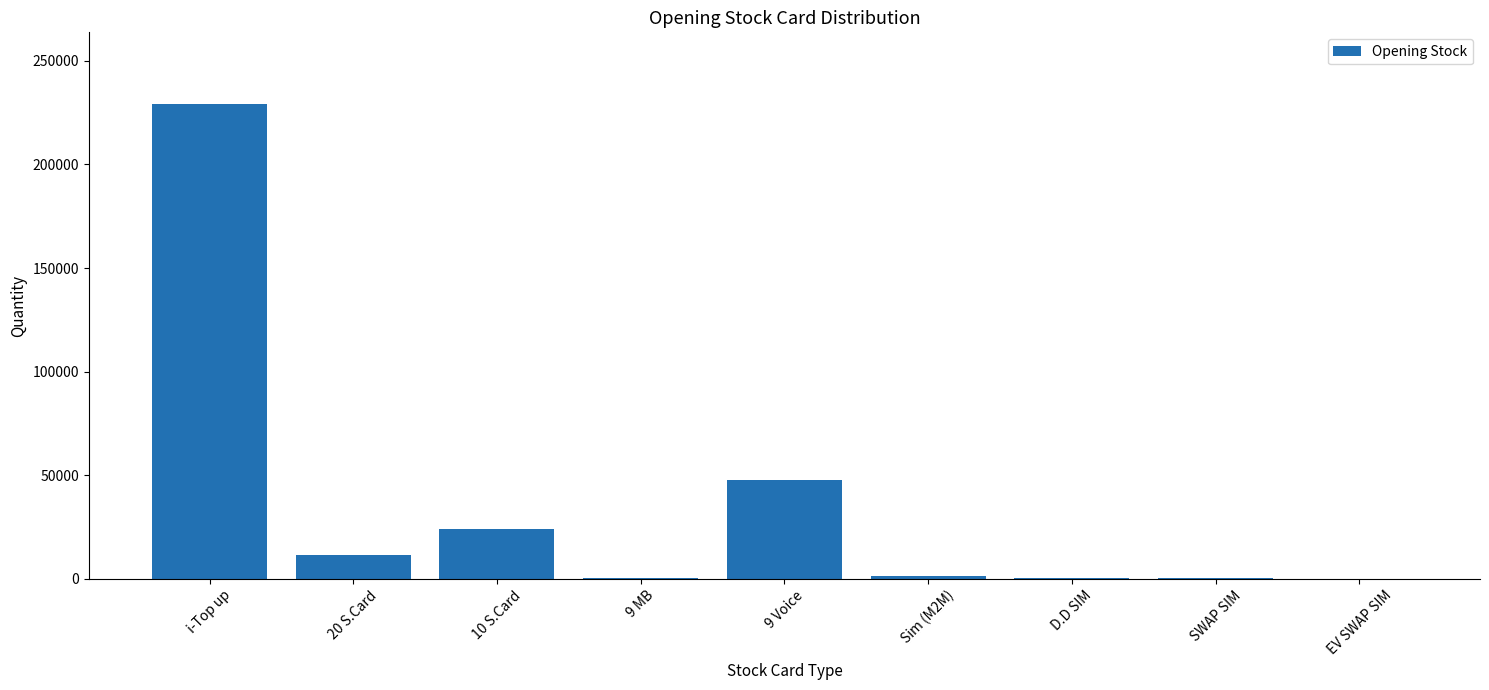

Between i-Top up and 20 S.Card, which is larger?

i-Top up